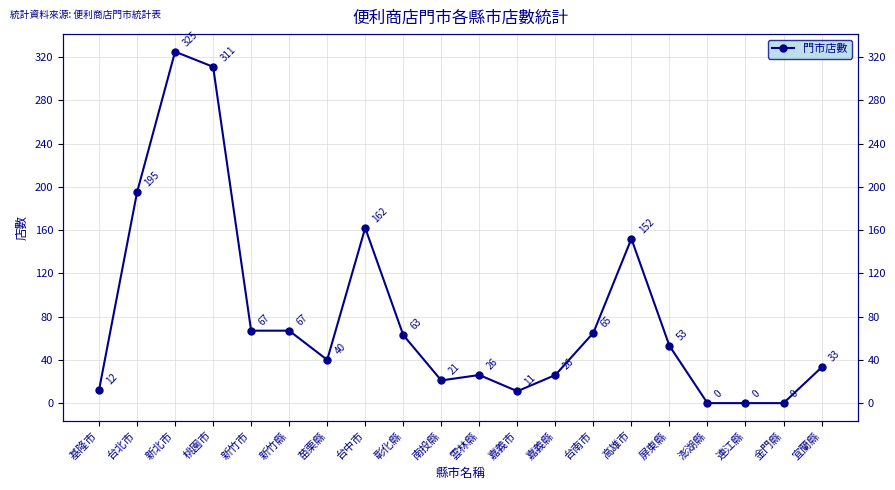

At which label is the value closest to 162?

台中市